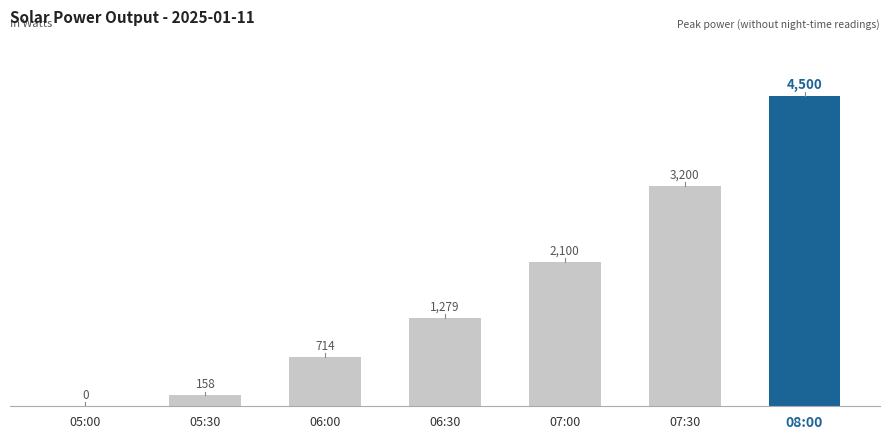

The chart shows a value of 2039 at 08:00. True or false?

False